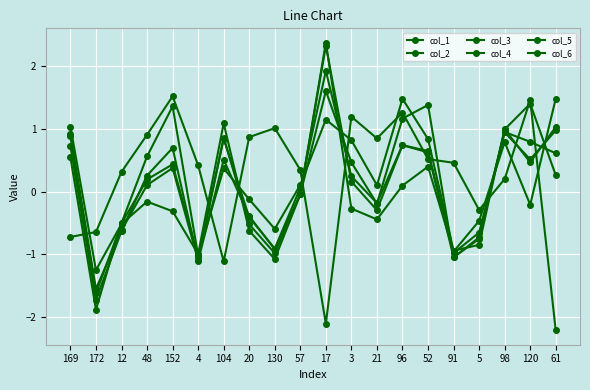

What is the label of the 20th point from the right?

169